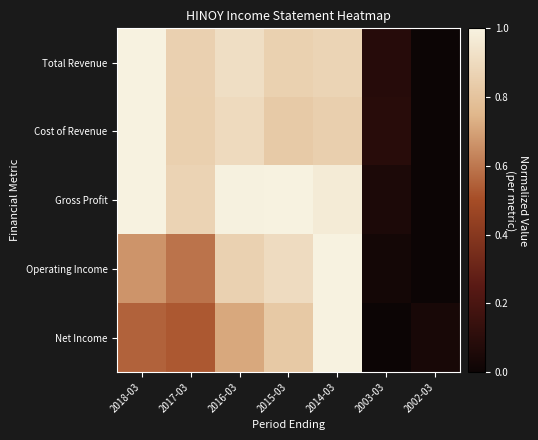

At which category does the chart reach its minimum across all series?

2002-03